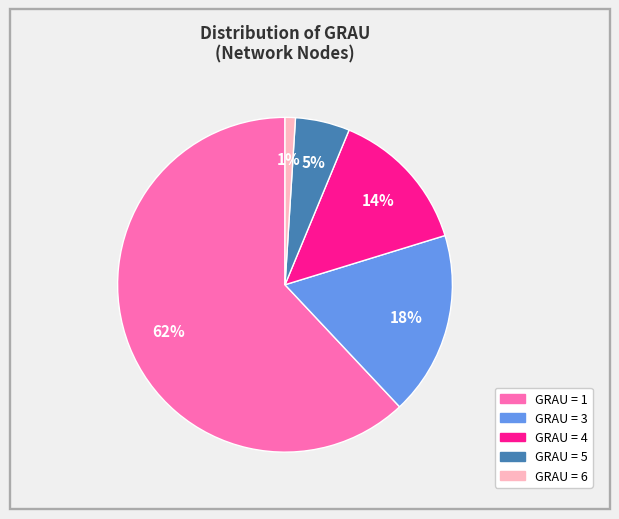

Does any single category account for the majority?

Yes